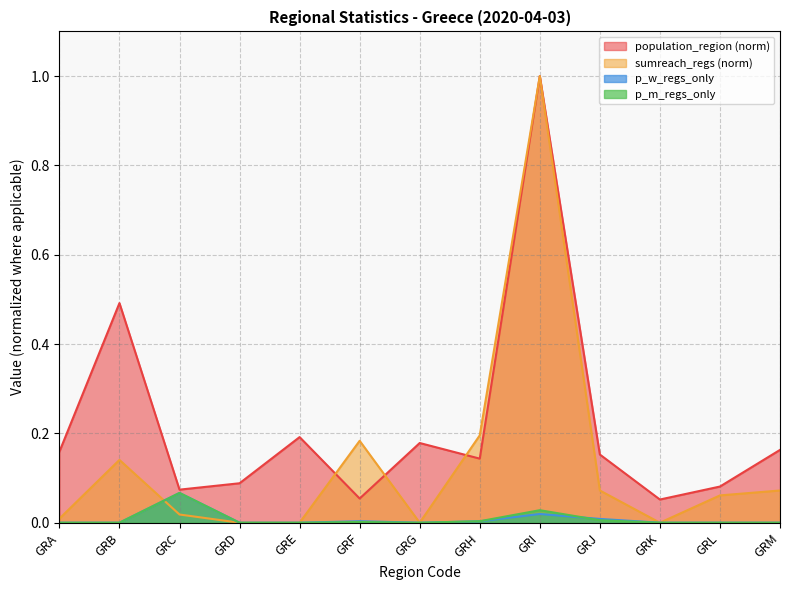

Which series has the largest range (max minus min)?

sumreach_regs (norm)